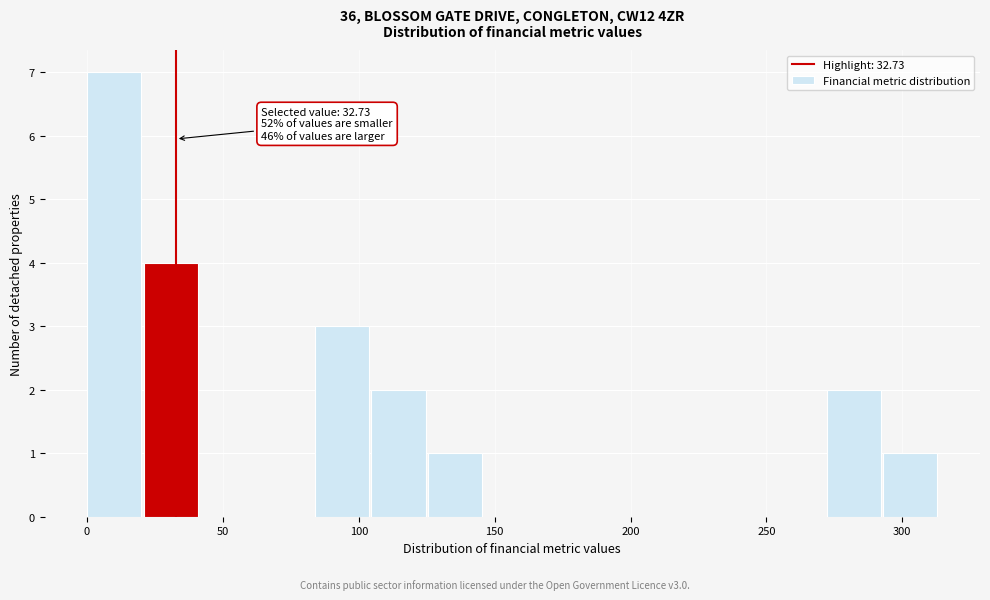

Which range on the x-axis has the tallest bar?

0 to 20